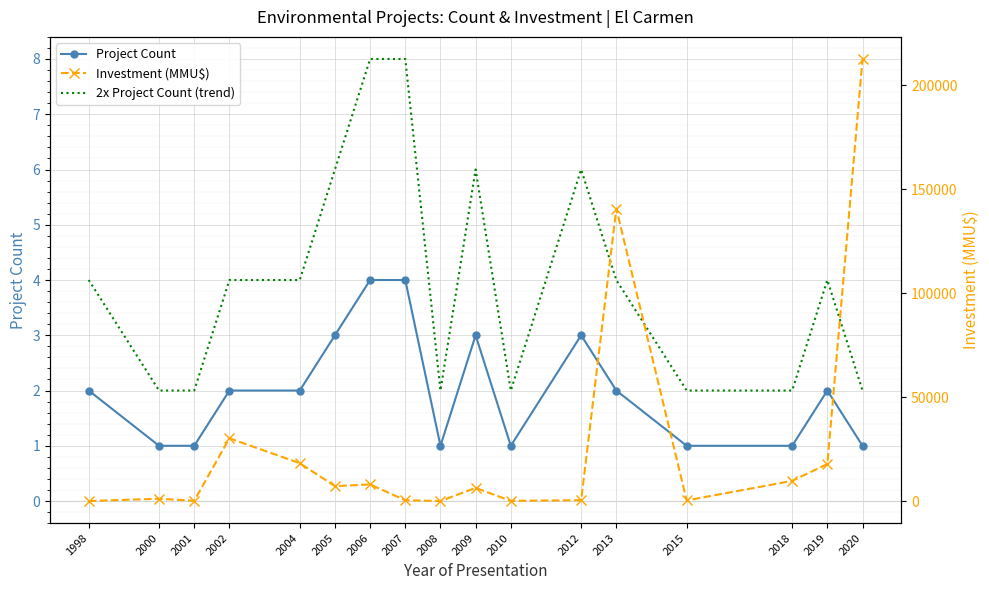

The value of Investment (MMU$) at 2013 is 214711. True or false?

False